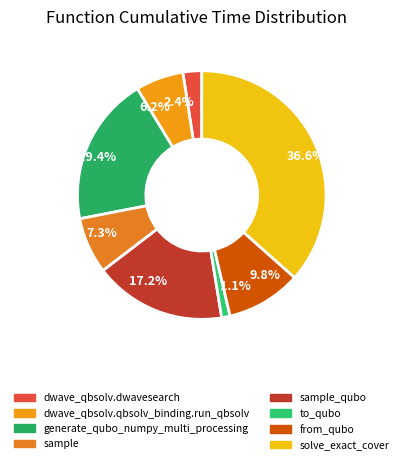

Count the number of slices in the pie.

8